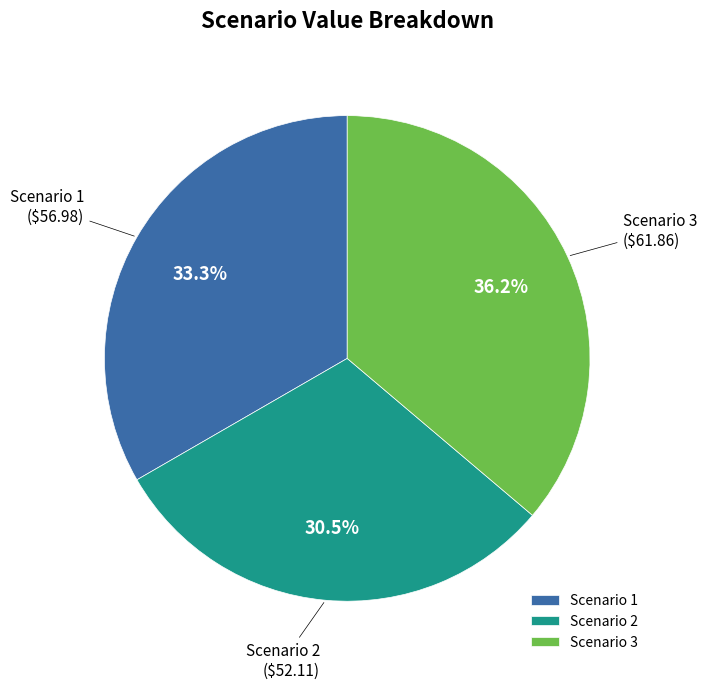

To the nearest percent, what is the difference between the largest and smallest slice percentages?

6%